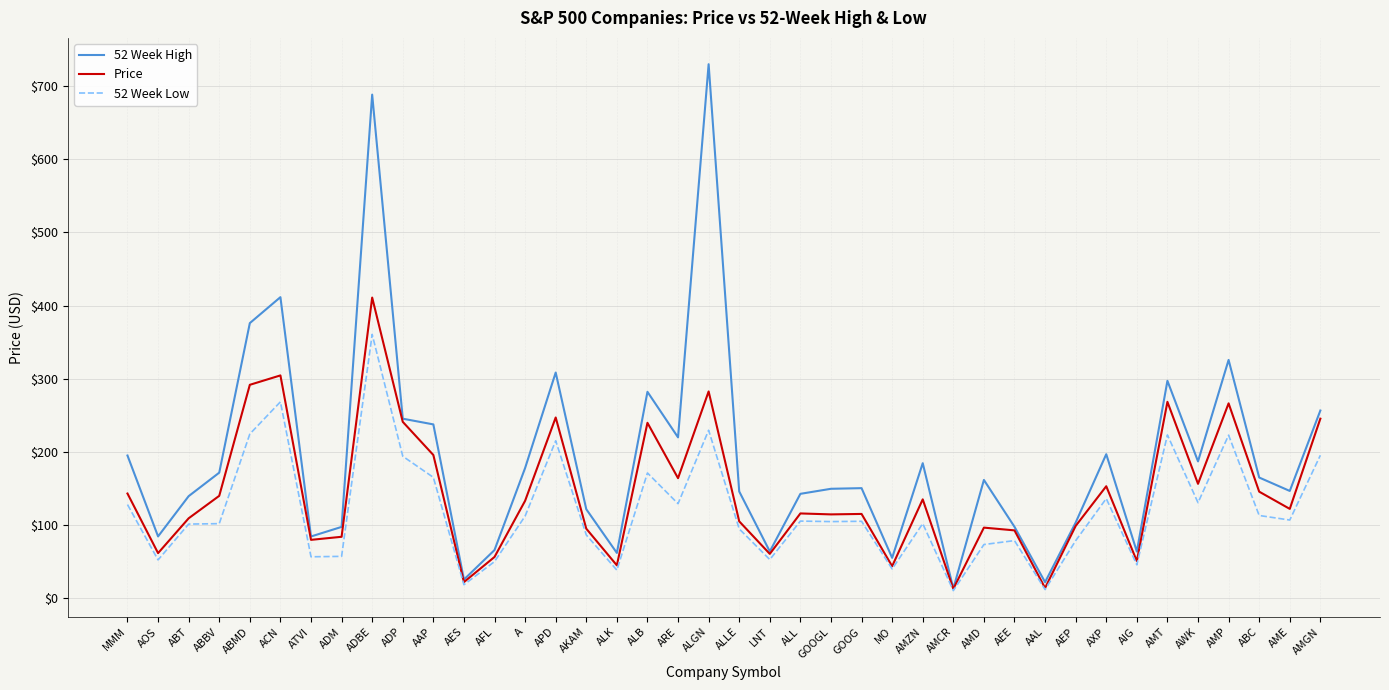

Rank the series by their average value, from highest to lowest.

52 Week High, Price, 52 Week Low